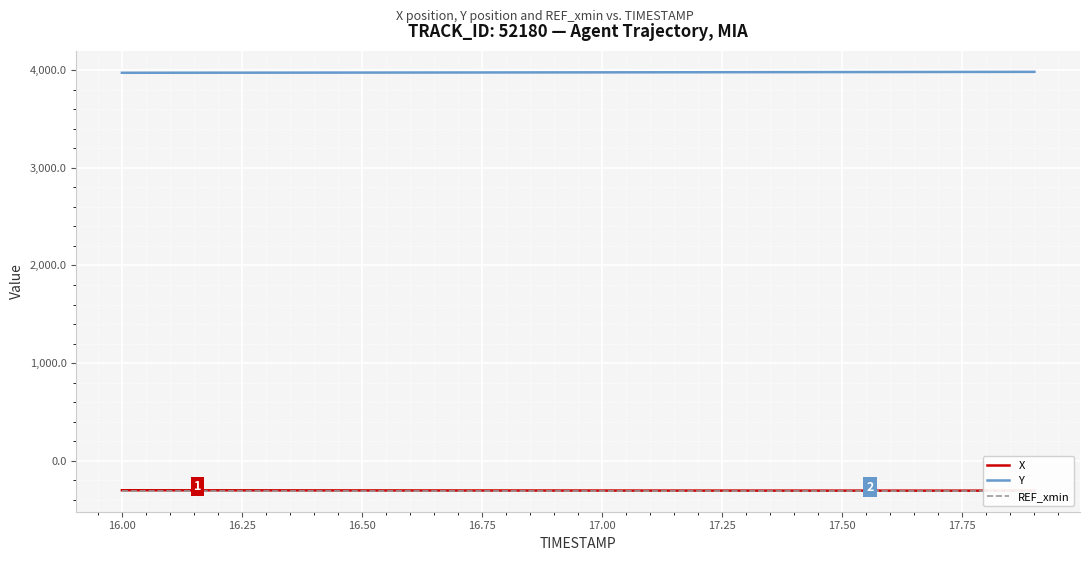

True or false: REF_xmin has more than 2 points higher than both neighbors.

False